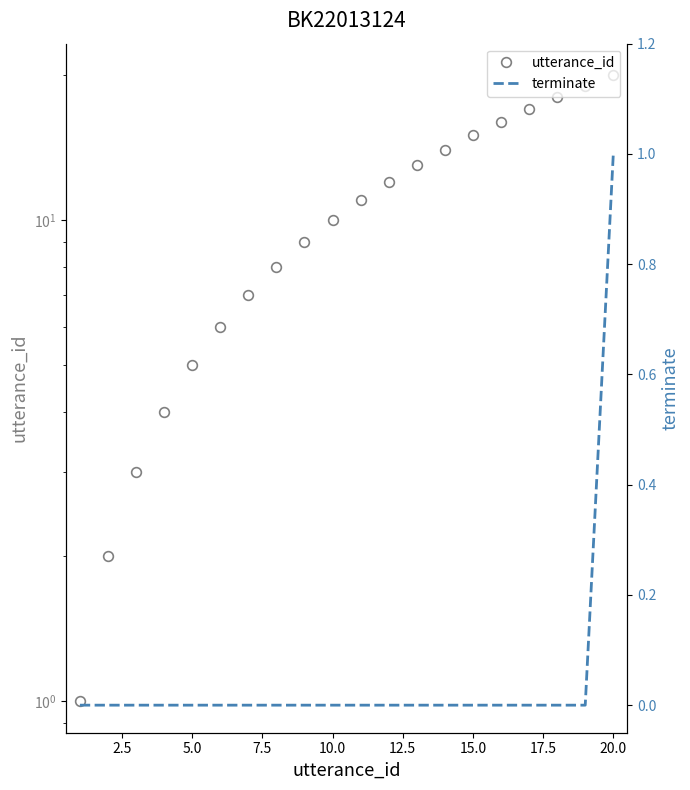

What is the highest value of the utterance_id series?

20